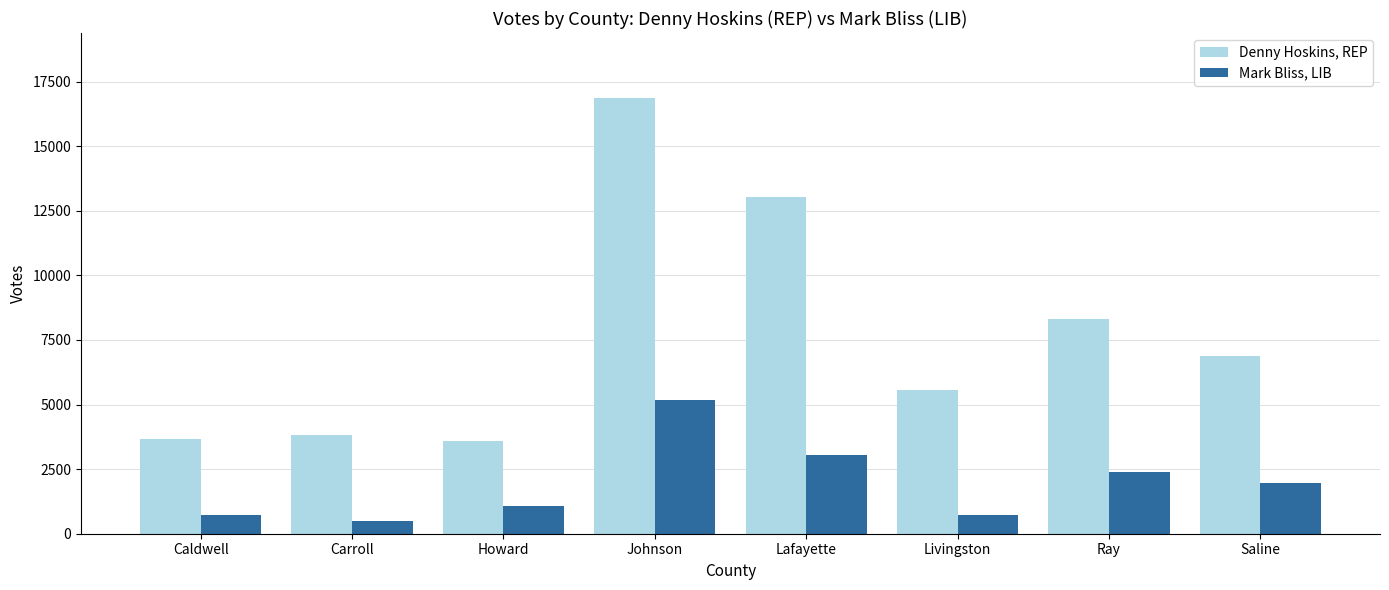

What position from the right is Carroll?

7